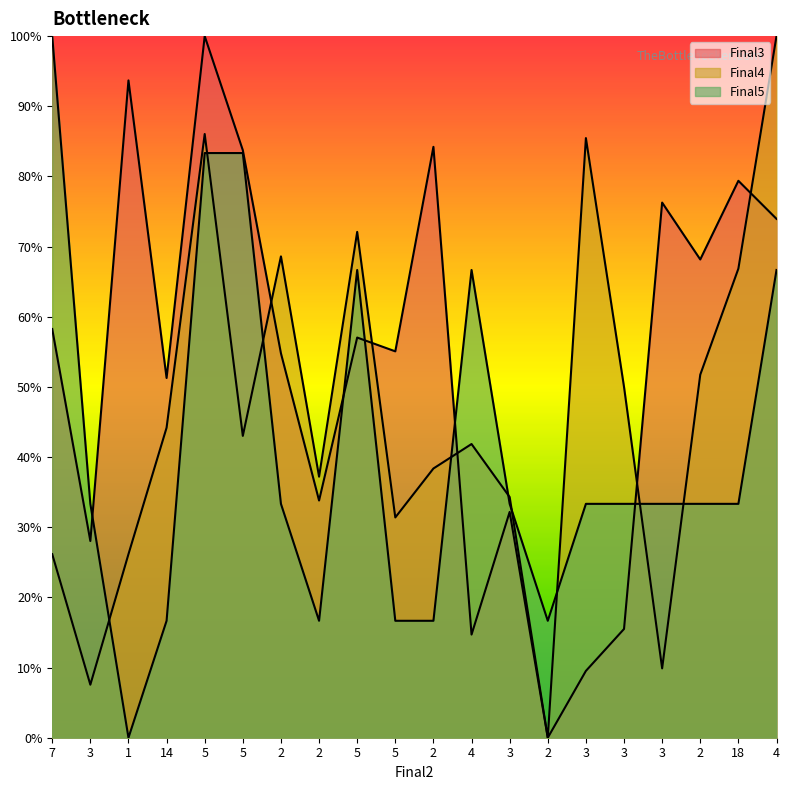

What are all the series names shown in the legend?

Final3, Final4, Final5